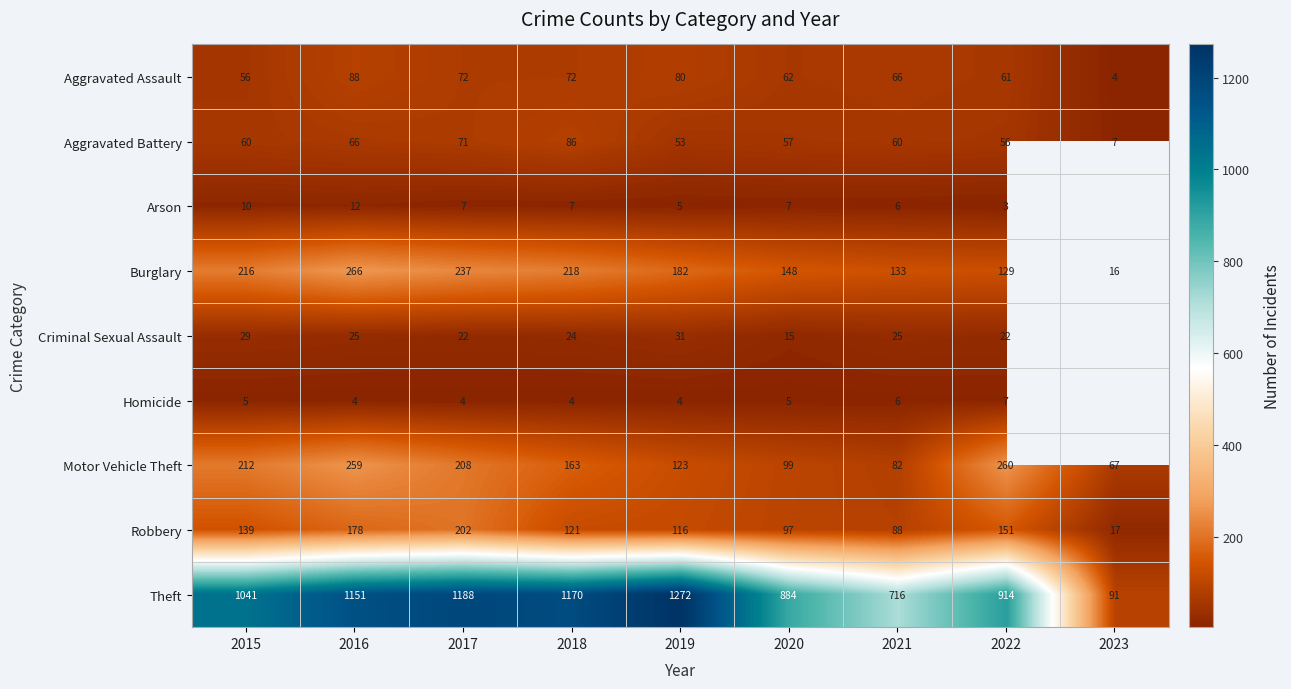

At 2016, list the series in order from largest to smallest.

Theft, Burglary, Motor Vehicle Theft, Robbery, Aggravated Assault, Aggravated Battery, Criminal Sexual Assault, Arson, Homicide